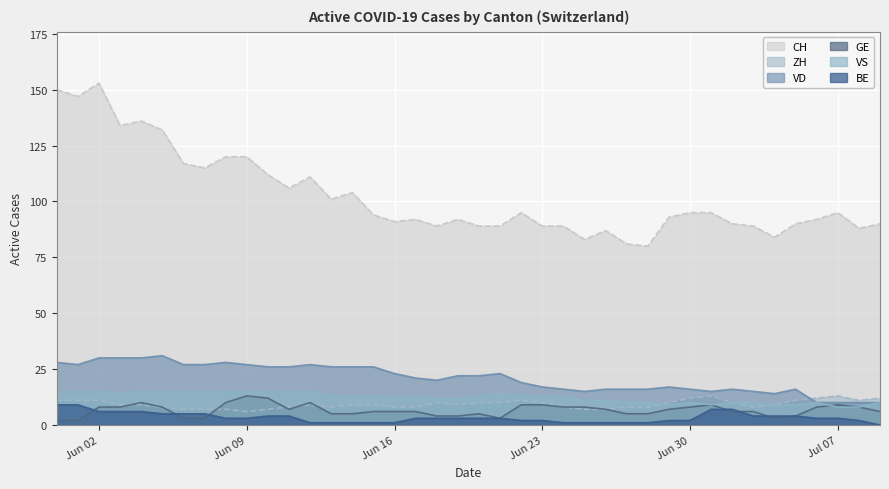

How many interior local valleys does the VD series have?

5